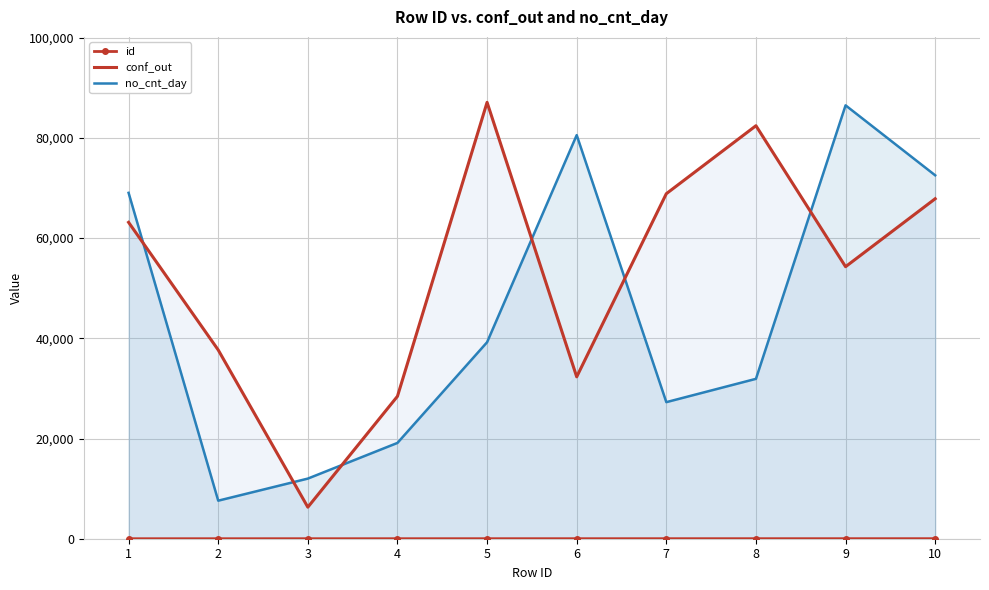

What is the maximum value shown in the chart?

87101